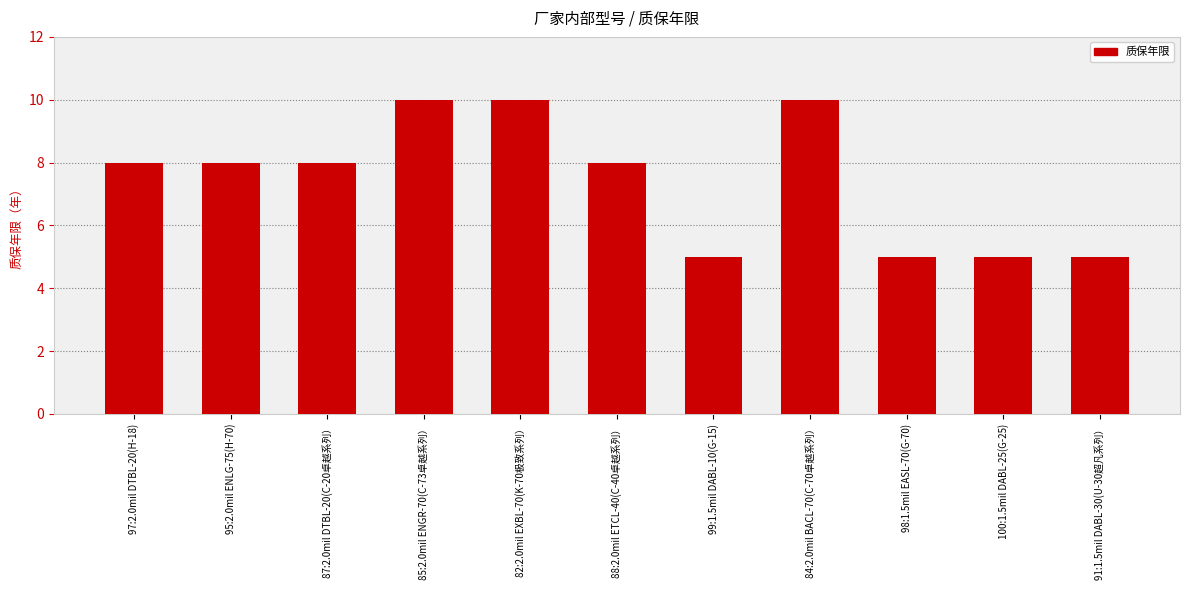

Is it true that the value at 100:1.5mil DABL-25(G-25) is 5?

True